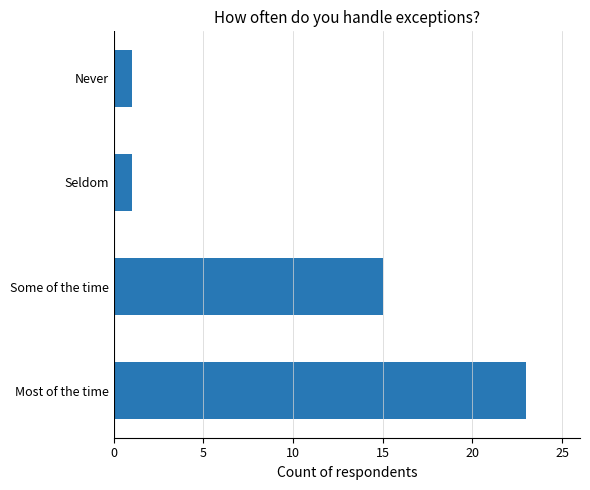

Reading top to bottom, transcribe all the data shown in this chart.

1	1	15	23